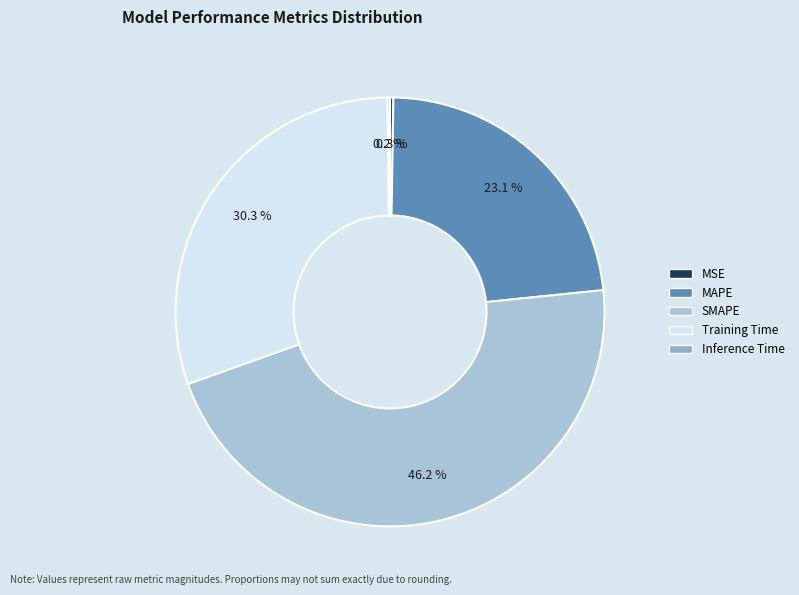

How many segments does this pie chart have?

5